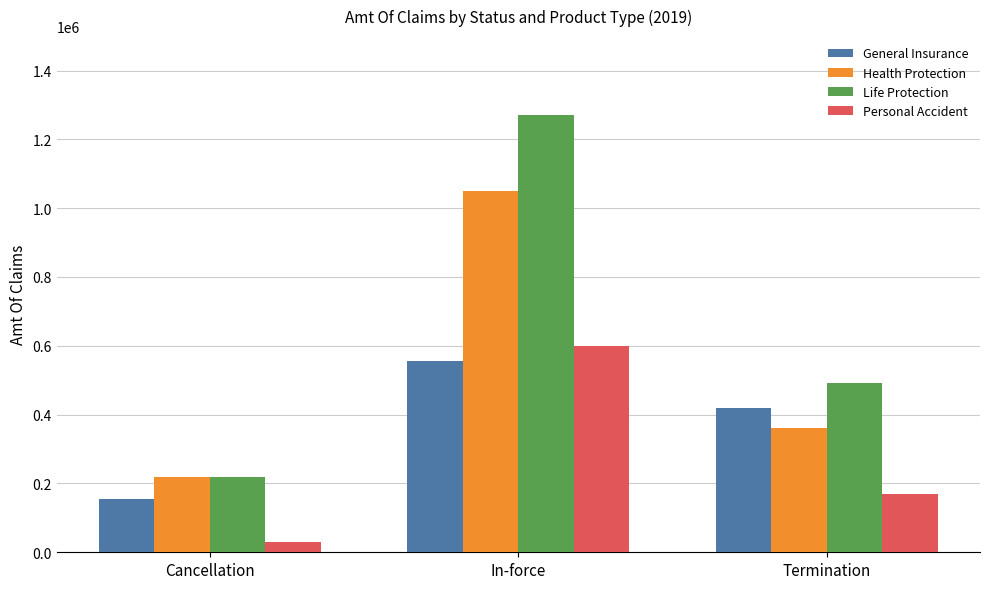

How many series are shown in this chart?

4